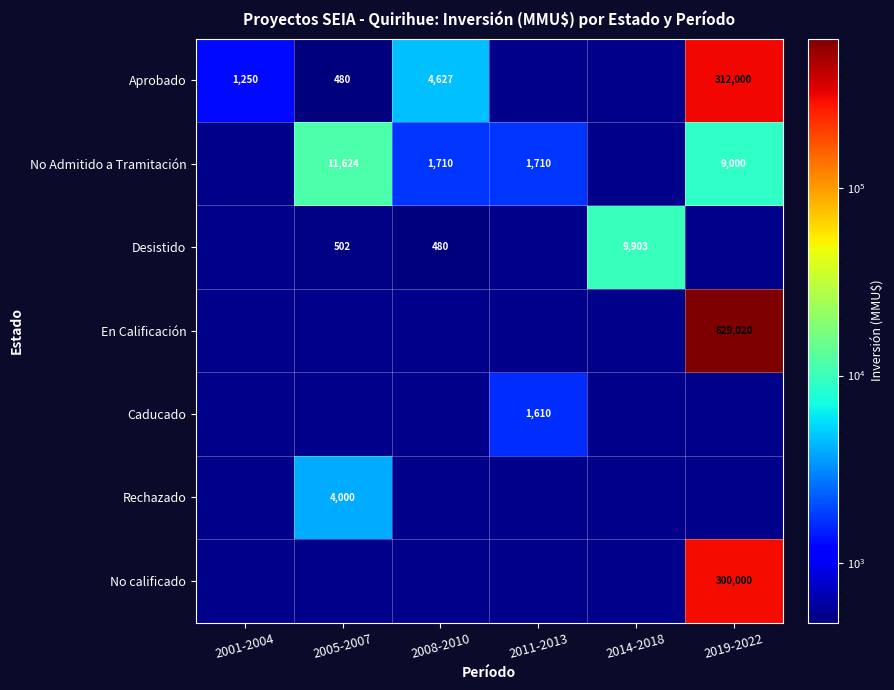

How many series are shown in this chart?

7